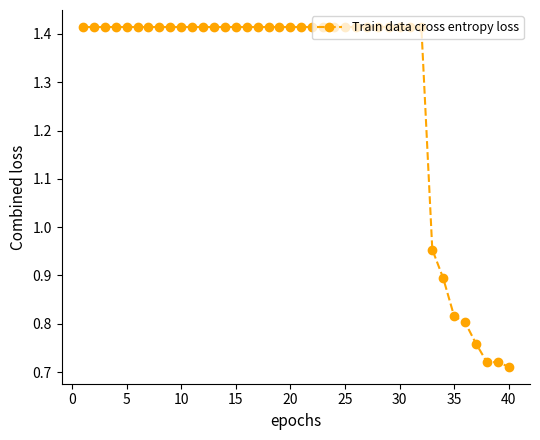

What is the average value?

1.3